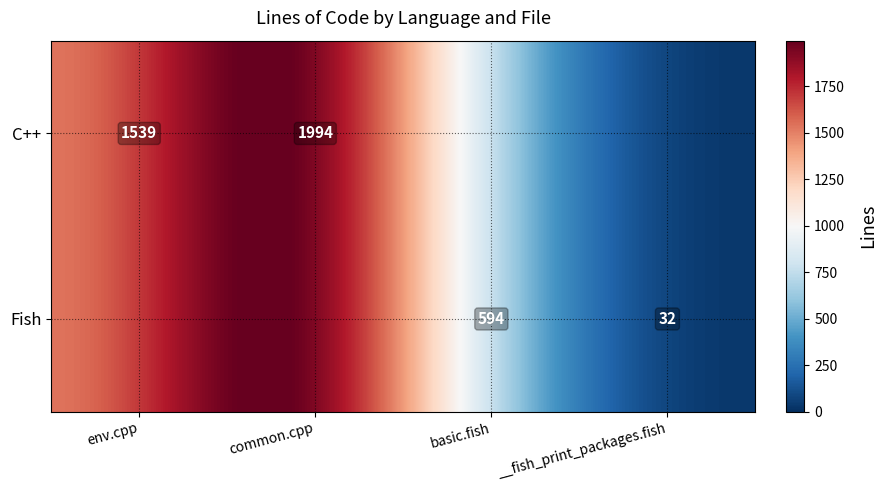

What is the sum of the __fish_print_packages.fish values at 1 and 0?

32